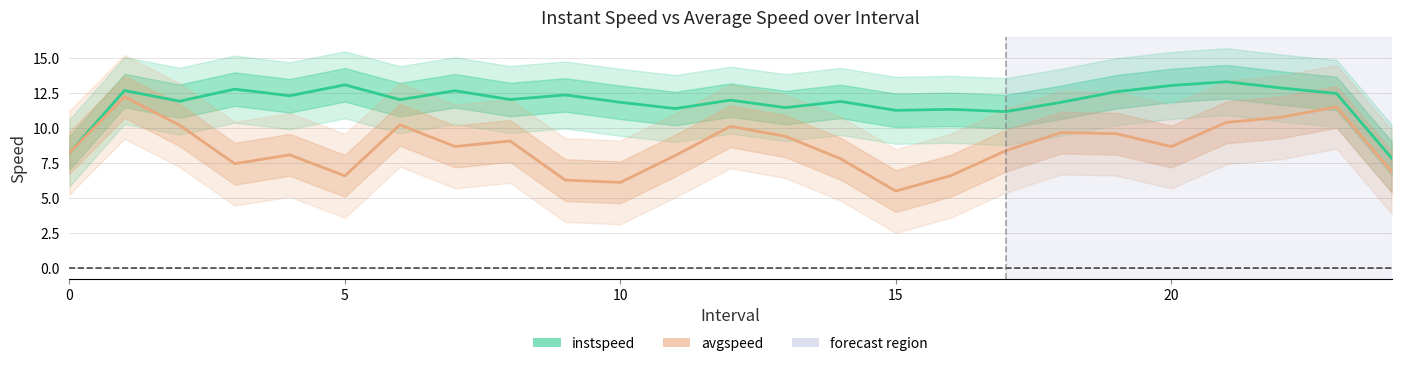

List the series in order of their peak value, lowest first.

avgspeed, instspeed